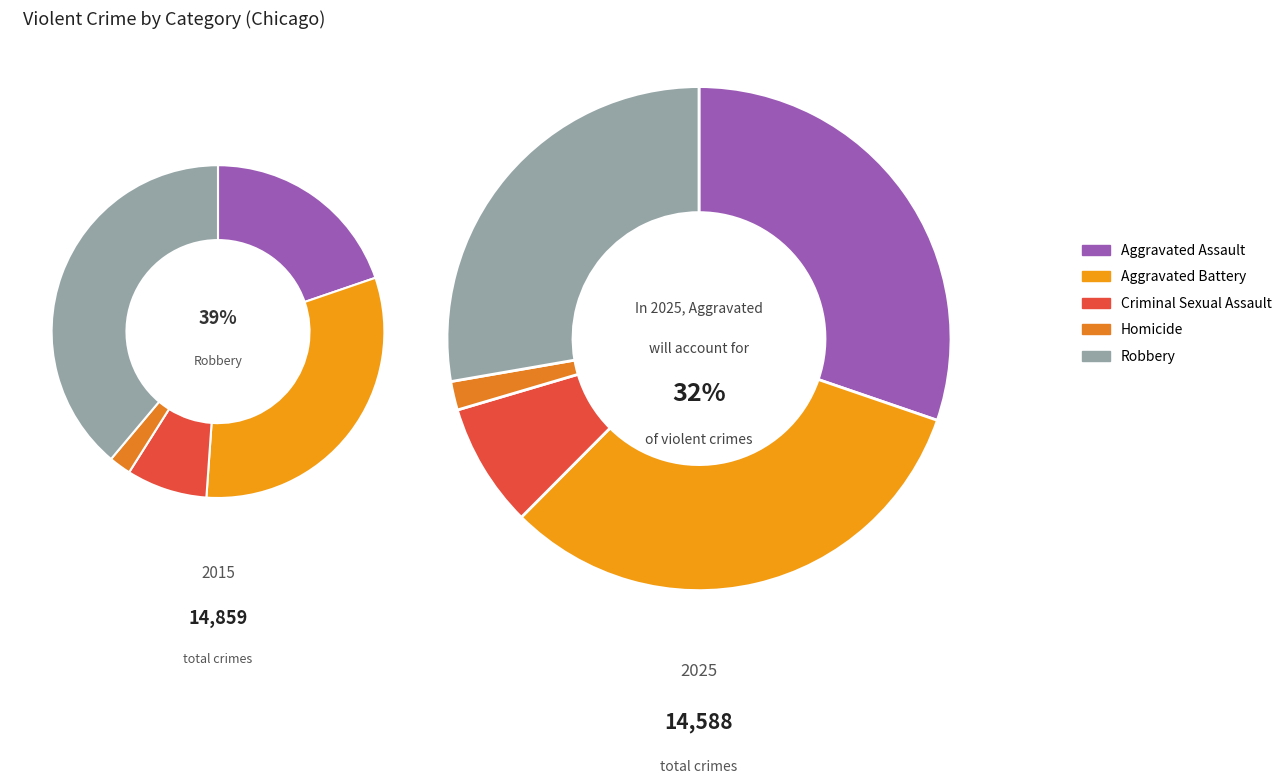

To the nearest percent, what is the difference between the Robbery and Criminal Sexual Assault slice percentages?

20%